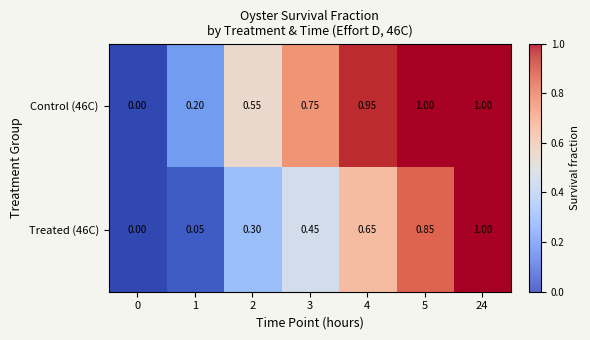

What is the difference between the Control (46C) values at 1 and 0?

0.2